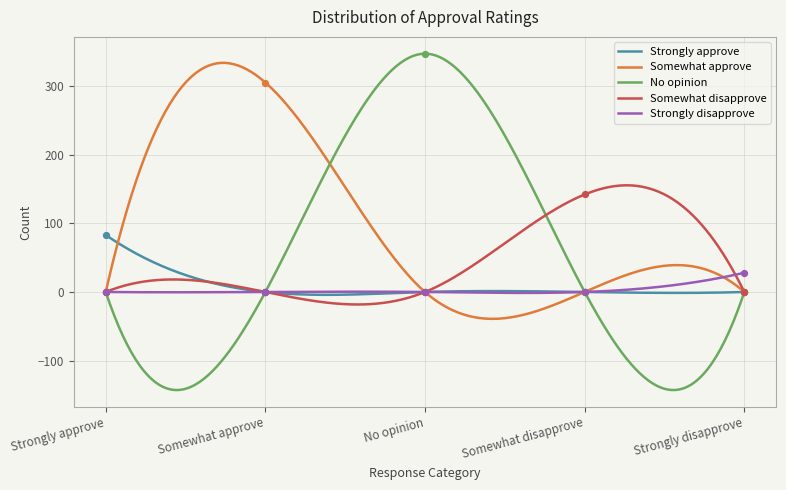

What are all the series names shown in the legend?

Strongly approve, Somewhat approve, No opinion, Somewhat disapprove, Strongly disapprove